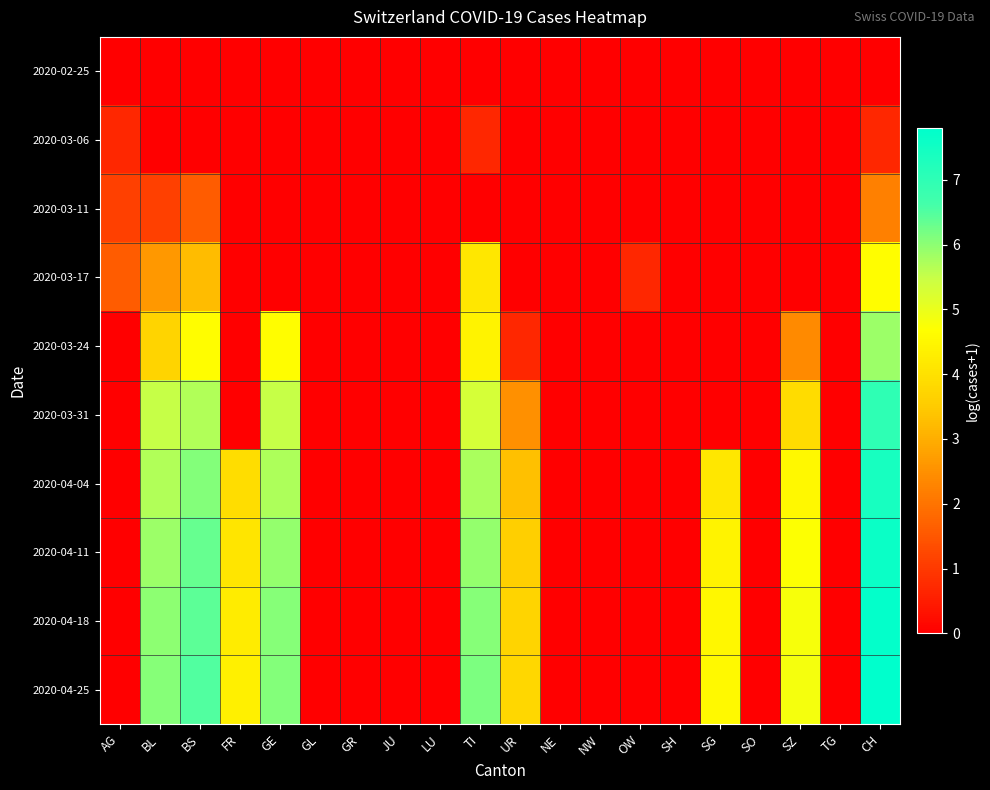

Reading right to left, list all the values displayed in this chart.

2020-02-25: CH=0.0	TG=0.0	SZ=0.0	SO=0.0	SG=0.0	SH=0.0	OW=0.0	NW=0.0	NE=0.0	UR=0.0	TI=0.0	LU=0.0	JU=0.0	GR=0.0	GL=0.0	GE=0.0	FR=0.0	BS=0.0	BL=0.0	AG=0.0
2020-03-06: CH=0.7	TG=0.0	SZ=0.0	SO=0.0	SG=0.0	SH=0.0	OW=0.0	NW=0.0	NE=0.0	UR=0.0	TI=0.7	LU=0.0	JU=0.0	GR=0.0	GL=0.0	GE=0.0	FR=0.0	BS=0.0	BL=0.0	AG=0.7
2020-03-11: CH=2.2	TG=0.0	SZ=0.0	SO=0.0	SG=0.0	SH=0.0	OW=0.0	NW=0.0	NE=0.0	UR=0.0	TI=0.0	LU=0.0	JU=0.0	GR=0.0	GL=0.0	GE=0.0	FR=0.0	BS=1.6	BL=1.1	AG=1.1
2020-03-17: CH=4.7	TG=0.0	SZ=0.0	SO=0.0	SG=0.0	SH=0.0	OW=0.7	NW=0.0	NE=0.0	UR=0.0	TI=4.1	LU=0.0	JU=0.0	GR=0.0	GL=0.0	GE=0.0	FR=0.0	BS=3.3	BL=2.6	AG=1.6
2020-03-24: CH=5.9	TG=0.0	SZ=2.4	SO=0.0	SG=0.0	SH=0.0	OW=0.0	NW=0.0	NE=0.0	UR=0.7	TI=4.4	LU=0.0	JU=0.0	GR=0.0	GL=0.0	GE=4.6	FR=0.0	BS=4.7	BL=3.7	AG=0.0
2020-03-31: CH=7.0	TG=0.0	SZ=3.9	SO=0.0	SG=0.0	SH=0.0	OW=0.0	NW=0.0	NE=0.0	UR=2.5	TI=5.3	LU=0.0	JU=0.0	GR=0.0	GL=0.0	GE=5.5	FR=0.0	BS=5.7	BL=5.5	AG=0.0
2020-04-04: CH=7.4	TG=0.0	SZ=4.5	SO=0.0	SG=4.1	SH=0.0	OW=0.0	NW=0.0	NE=0.0	UR=3.3	TI=5.8	LU=0.0	JU=0.0	GR=0.0	GL=0.0	GE=5.7	FR=3.9	BS=6.1	BL=5.7	AG=0.0
2020-04-11: CH=7.6	TG=0.0	SZ=4.7	SO=0.0	SG=4.4	SH=0.0	OW=0.0	NW=0.0	NE=0.0	UR=3.6	TI=5.9	LU=0.0	JU=0.0	GR=0.0	GL=0.0	GE=5.9	FR=4.1	BS=6.3	BL=5.9	AG=0.0
2020-04-18: CH=7.7	TG=0.0	SZ=4.8	SO=0.0	SG=4.5	SH=0.0	OW=0.0	NW=0.0	NE=0.0	UR=3.7	TI=6.1	LU=0.0	JU=0.0	GR=0.0	GL=0.0	GE=6.0	FR=4.3	BS=6.4	BL=6.0	AG=0.0
2020-04-25: CH=7.8	TG=0.0	SZ=4.8	SO=0.0	SG=4.6	SH=0.0	OW=0.0	NW=0.0	NE=0.0	UR=3.8	TI=6.1	LU=0.0	JU=0.0	GR=0.0	GL=0.0	GE=6.1	FR=4.3	BS=6.5	BL=6.1	AG=0.0